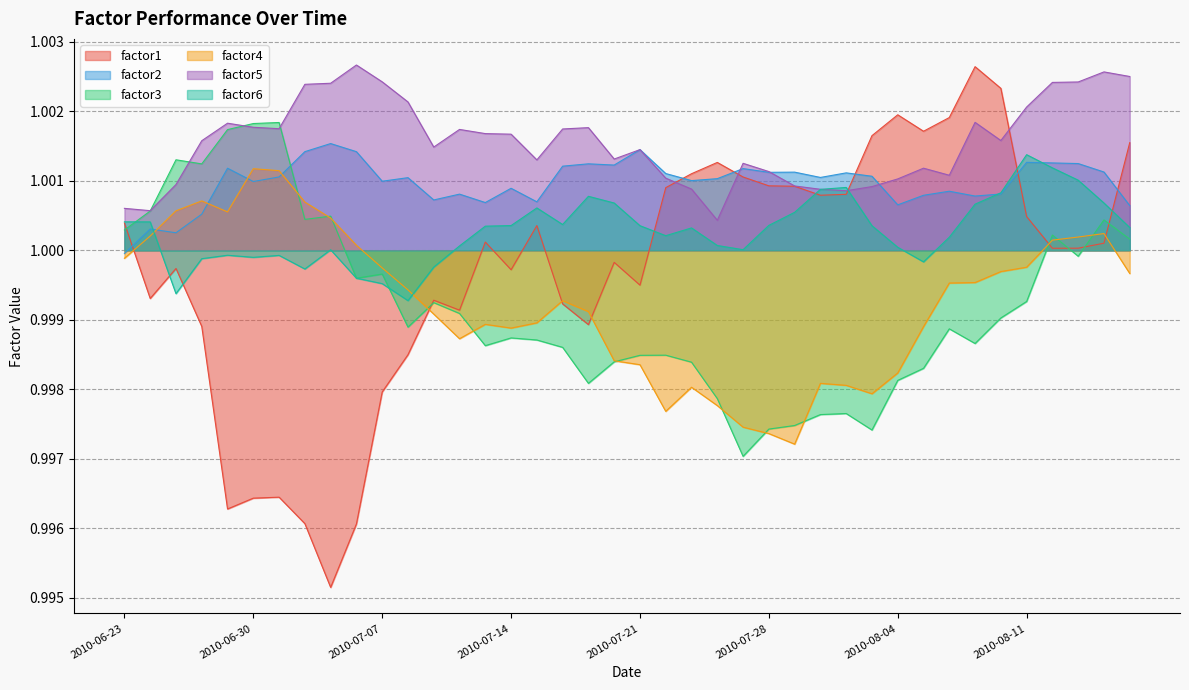

Which series has the largest total across all categories?

factor5